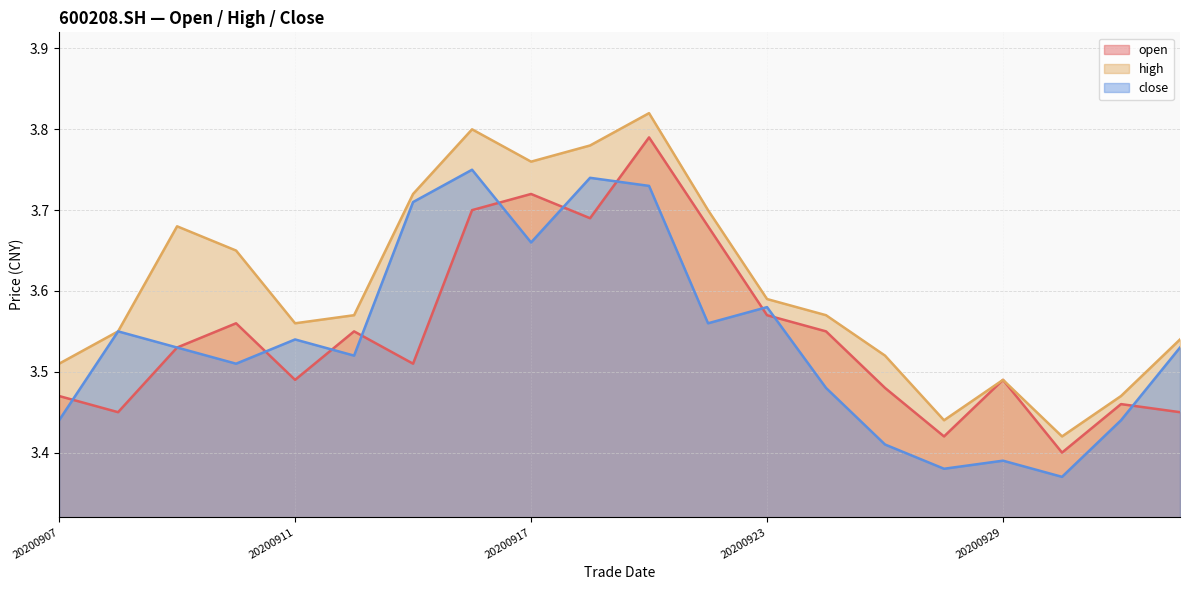

Which category has the highest value in the high series?

20200921